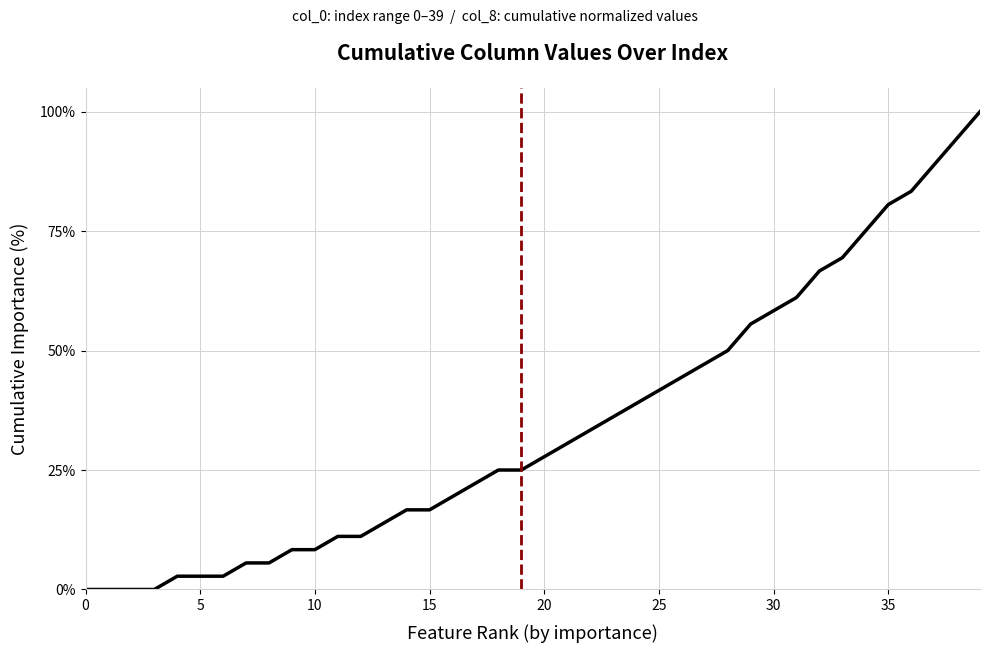

What is the maximum value shown in the chart?

100.0